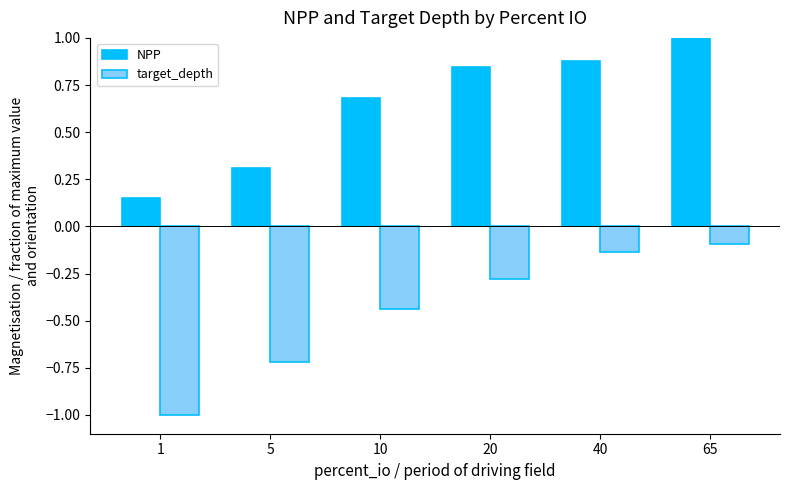

Is it true that NPP equals 0.9 at 40?

True